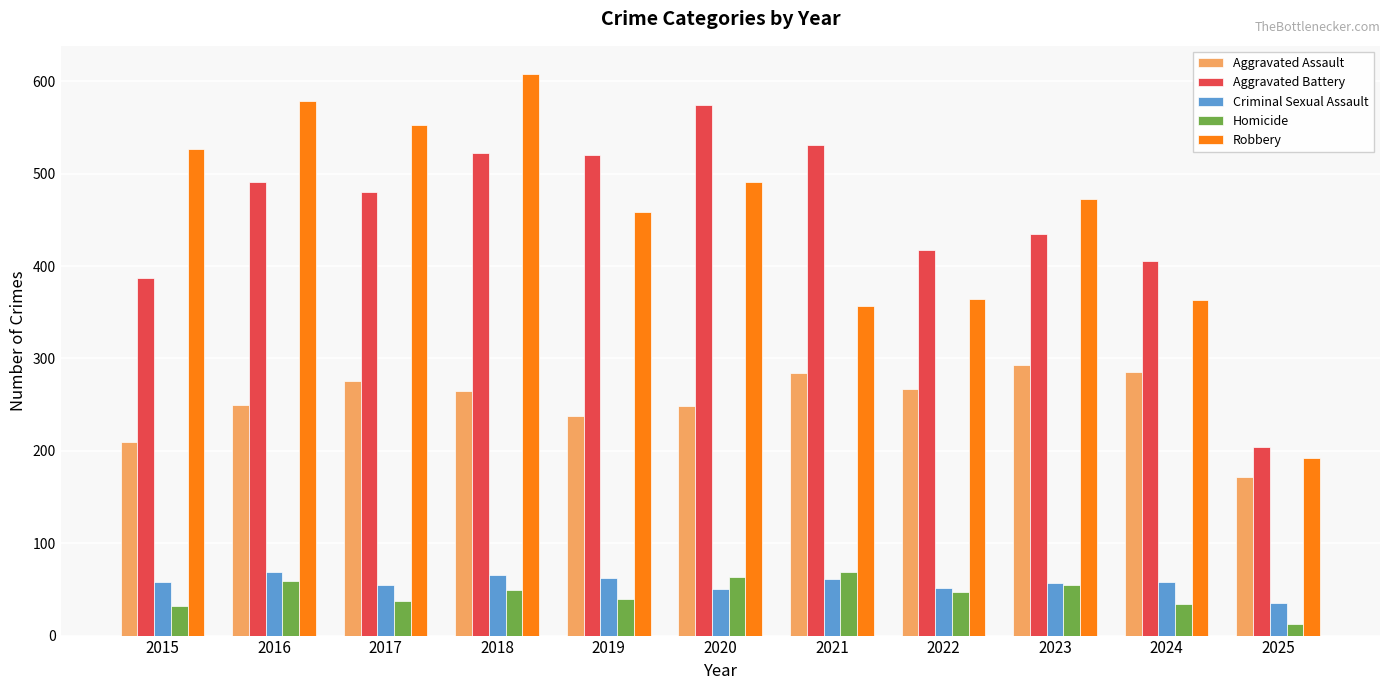

What is the minimum value for Robbery?

192